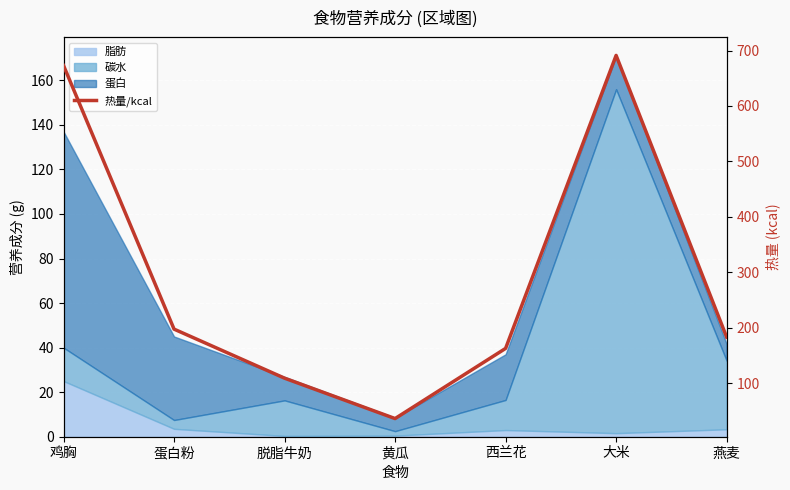

Rank the categories by value from lowest to highest.

黄瓜, 脱脂牛奶, 西兰花, 燕麦, 蛋白粉, 鸡胸, 大米